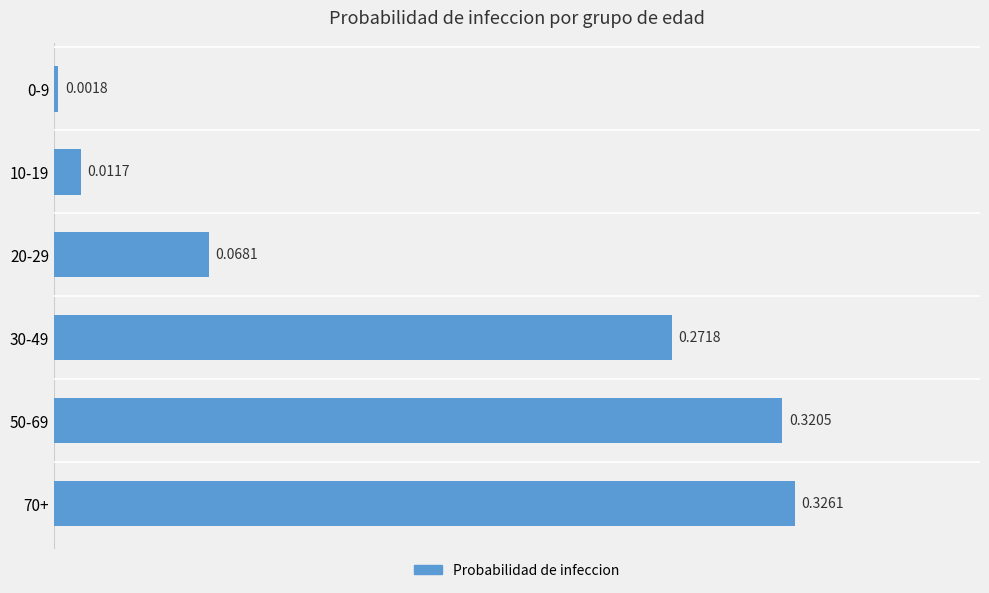

What is the sum of the values at 70+ and 30-49?

0.6